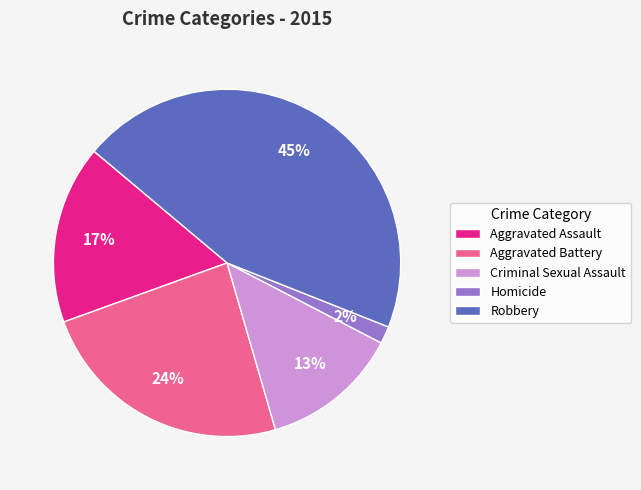

Does Criminal Sexual Assault represent more than half of the total?

No